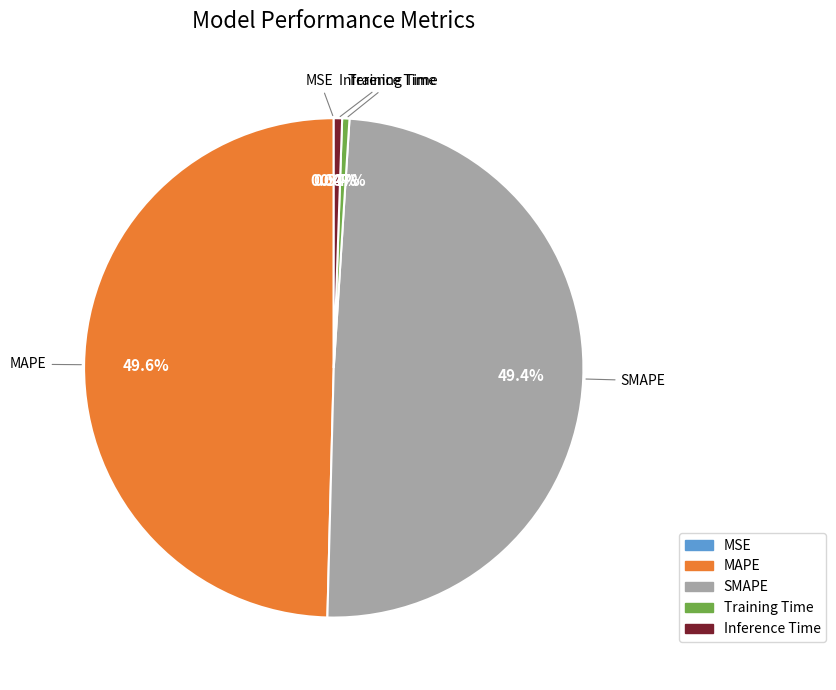

Combined, do SMAPE and MAPE account for over 50%?

Yes